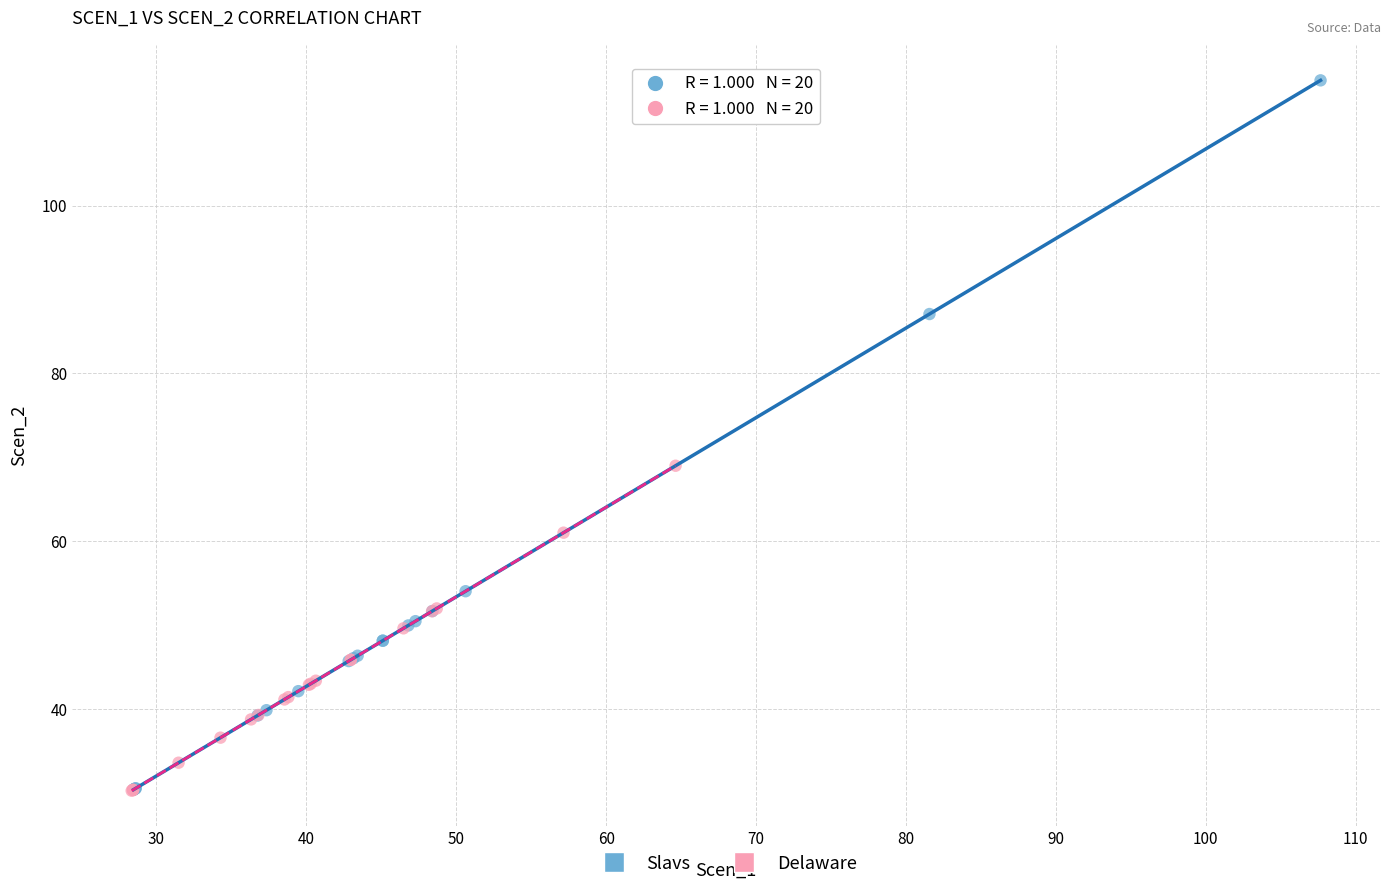

Which series has the widest spread of Y values?

Slavs